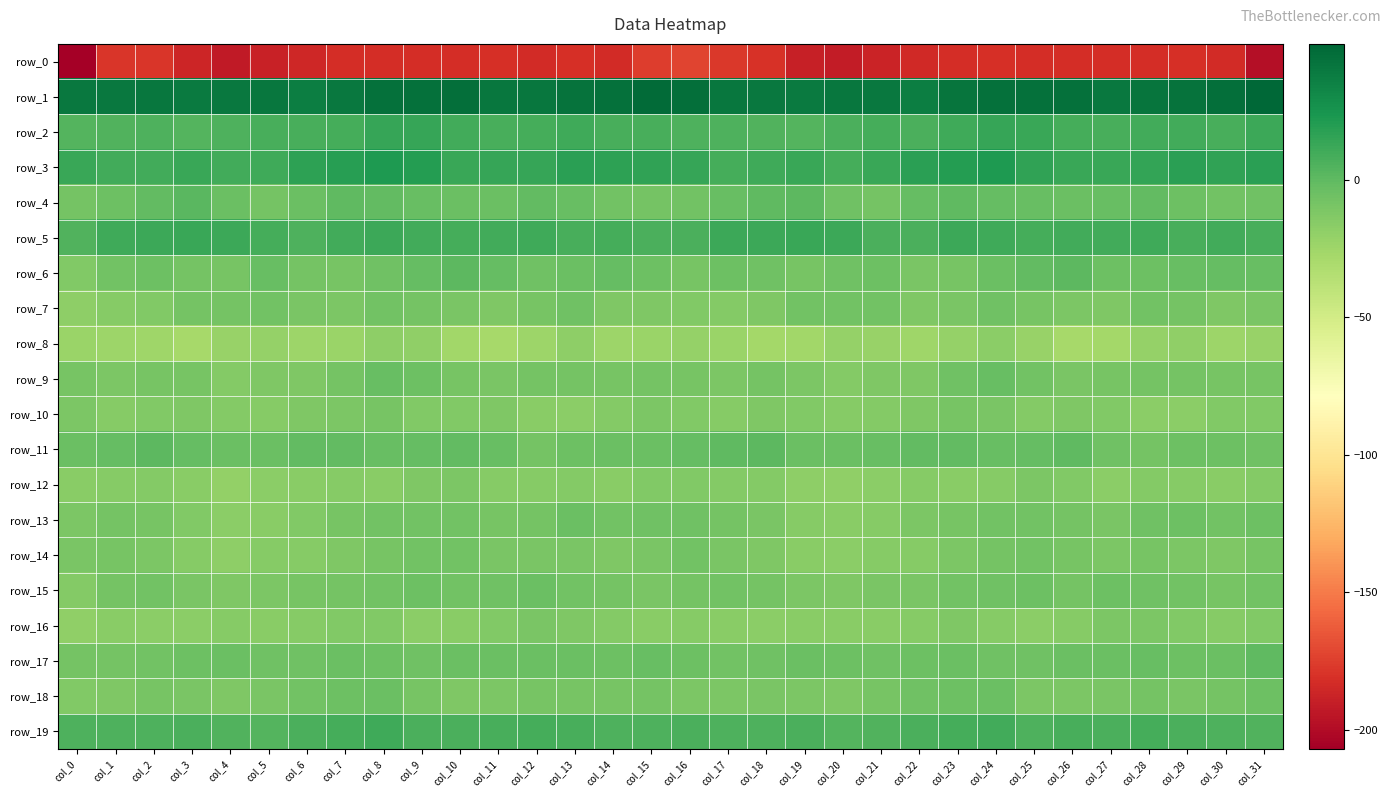

Rank the categories by row_19 value from lowest to highest.

col_5, col_20, col_21, col_31, col_4, col_2, col_0, col_15, col_18, col_17, col_1, col_30, col_25, col_14, col_3, col_19, col_6, col_29, col_16, col_10, col_9, col_22, col_27, col_13, col_11, col_26, col_12, col_7, col_28, col_23, col_24, col_8